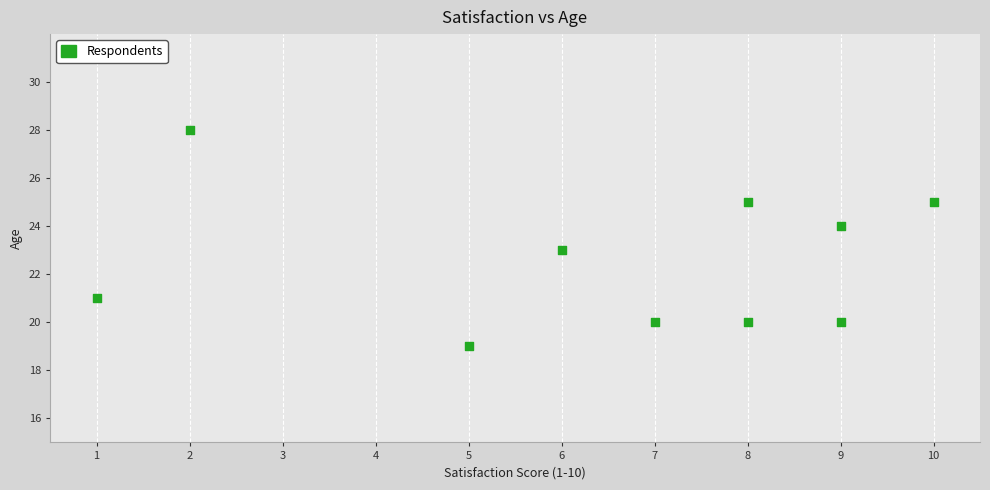

What is the range of Y values (max minus min)?

9